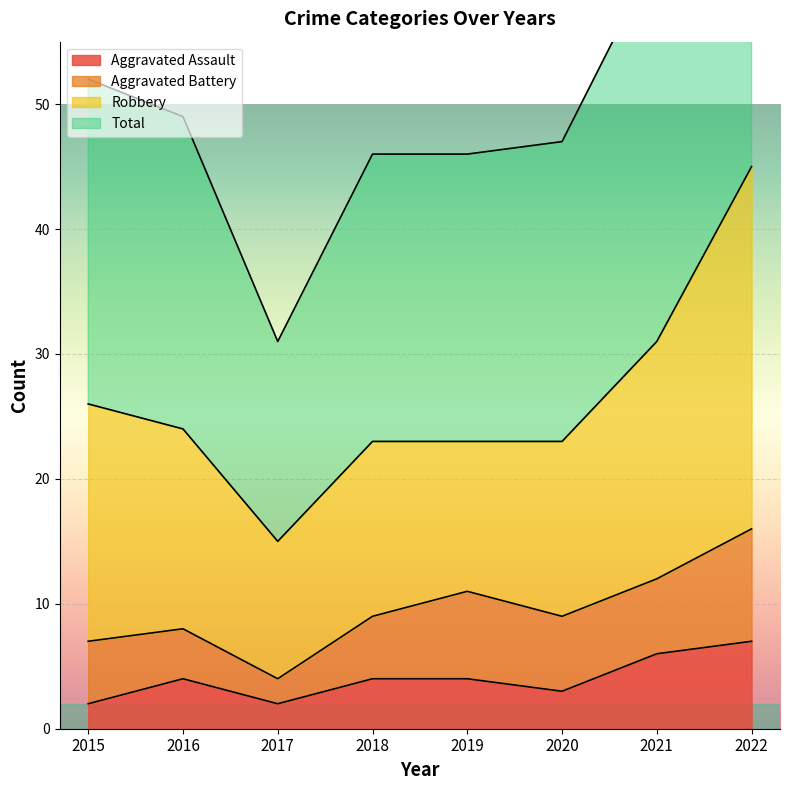

Is it true that Aggravated Assault equals 3 at 2015?

False